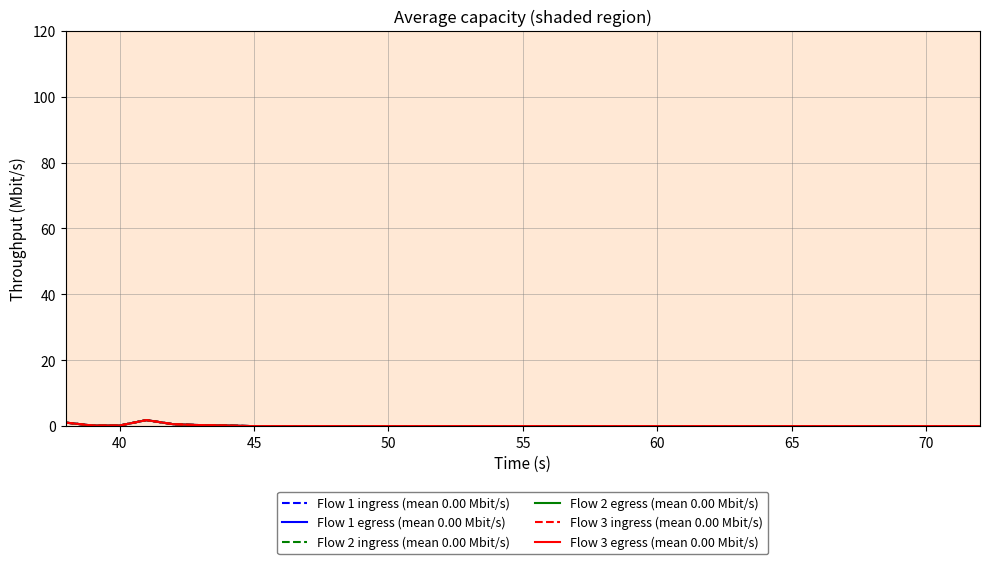

What are all the series names shown in the legend?

Flow 1 ingress (mean 0.00 Mbit/s), Flow 1 egress (mean 0.00 Mbit/s), Flow 2 ingress (mean 0.00 Mbit/s), Flow 2 egress (mean 0.00 Mbit/s), Flow 3 ingress (mean 0.00 Mbit/s), Flow 3 egress (mean 0.00 Mbit/s)